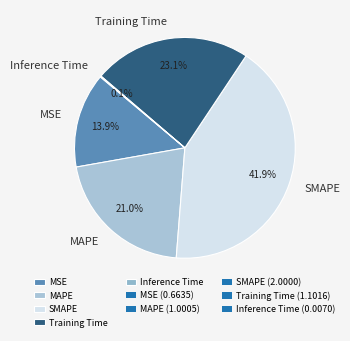

Approximately how many times larger is the value at MAPE compared to SMAPE?

0.5